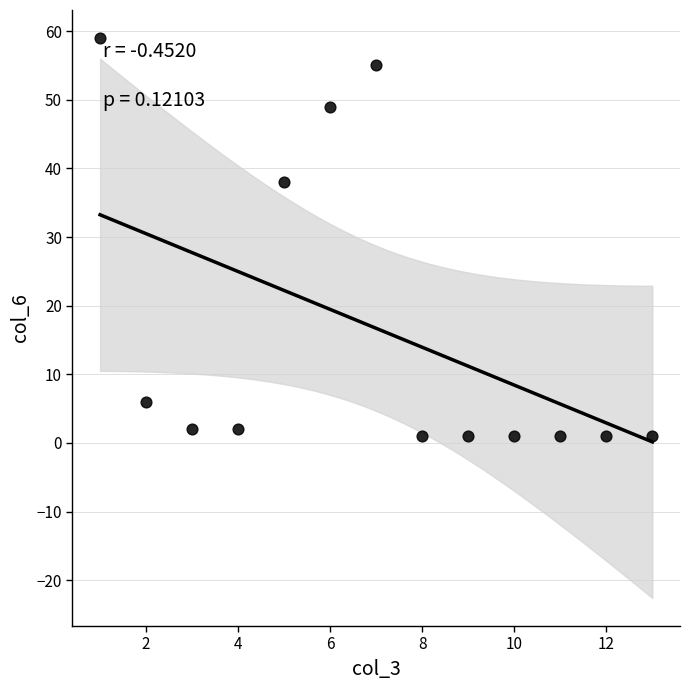

What is the range of X values (max minus min)?

12